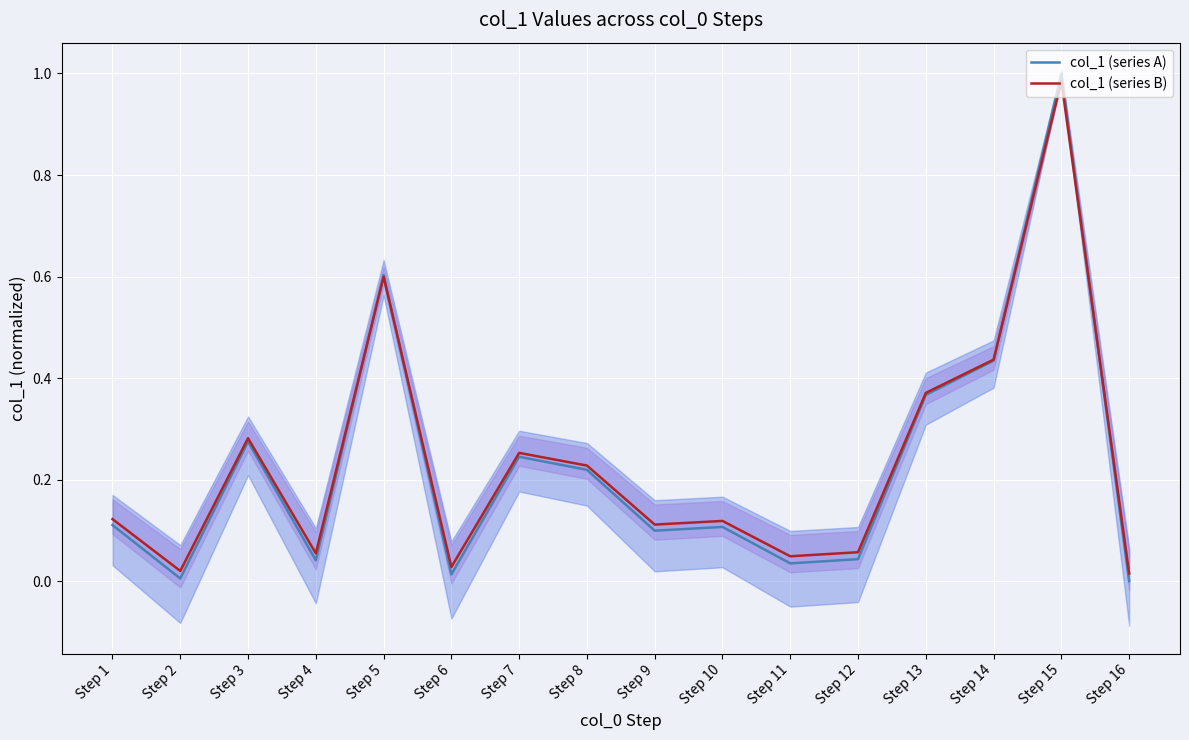

The value of col_1 (series B) at Step 3 is 0.3. True or false?

True